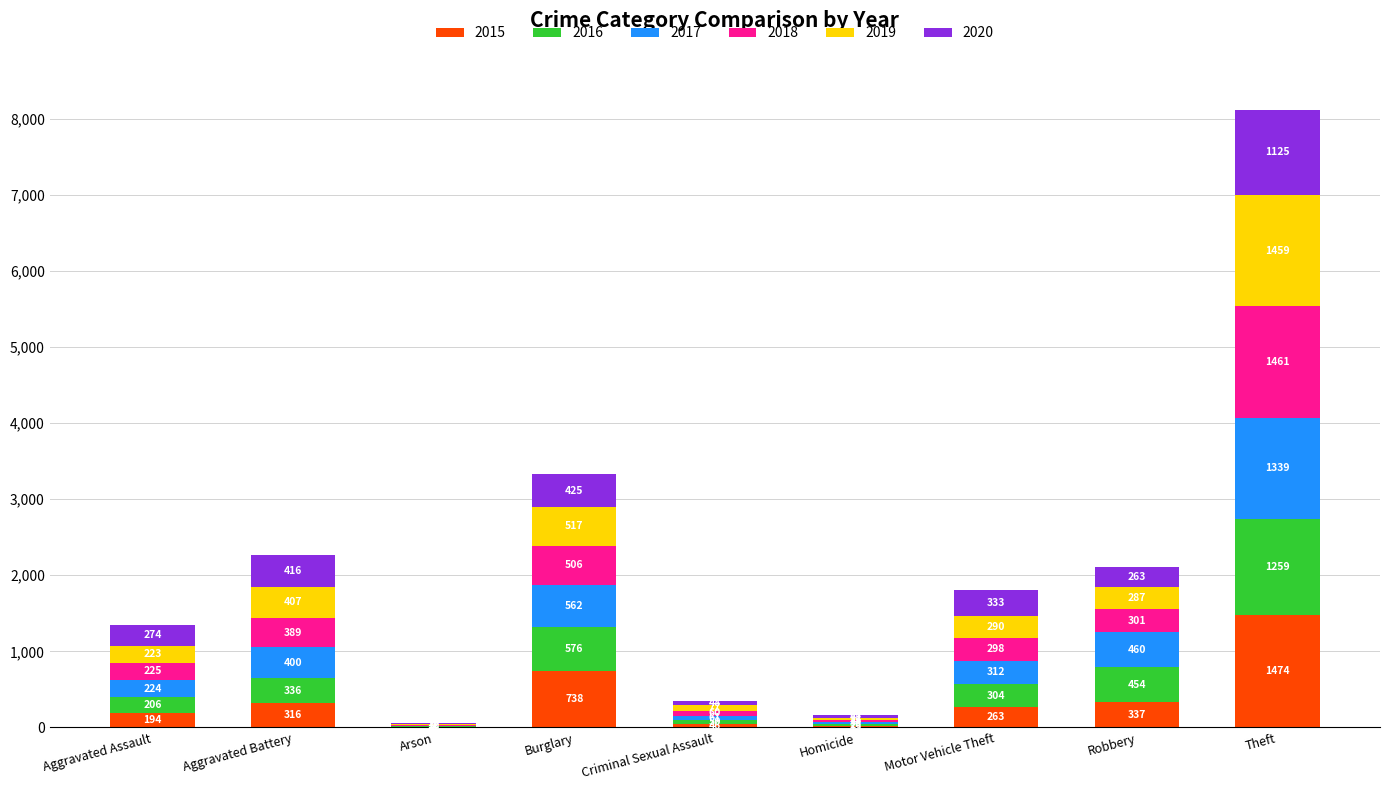

At which label does 2015 reach its peak?

Theft